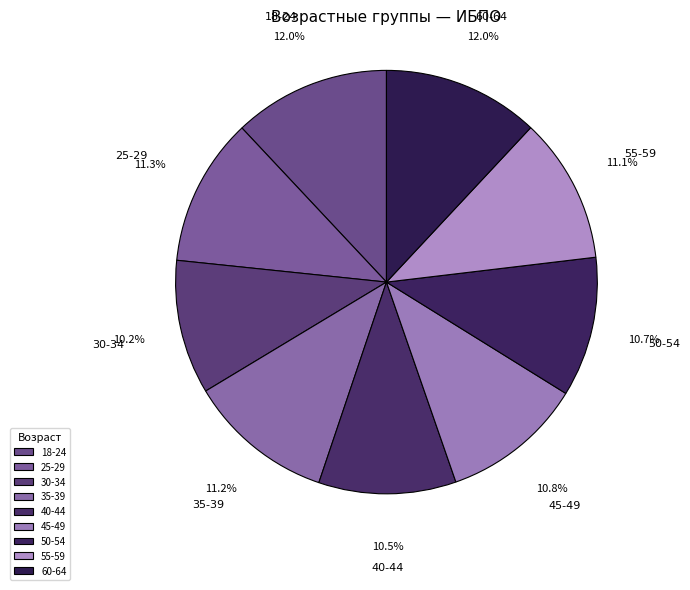

The 55-59 slice represents 11% of the pie. True or false?

True